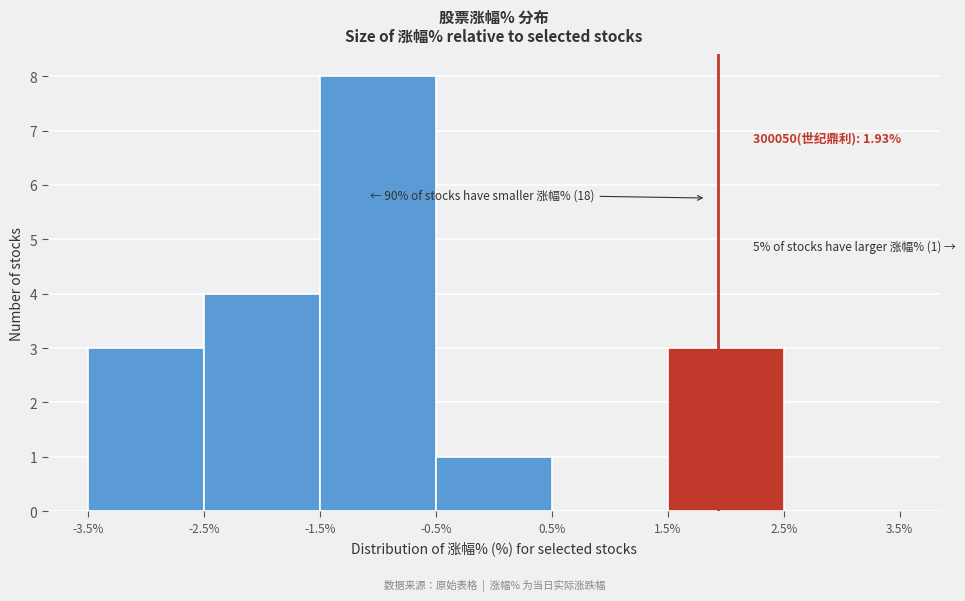

Which range on the x-axis has the tallest bar?

-1.5% to -0.5%